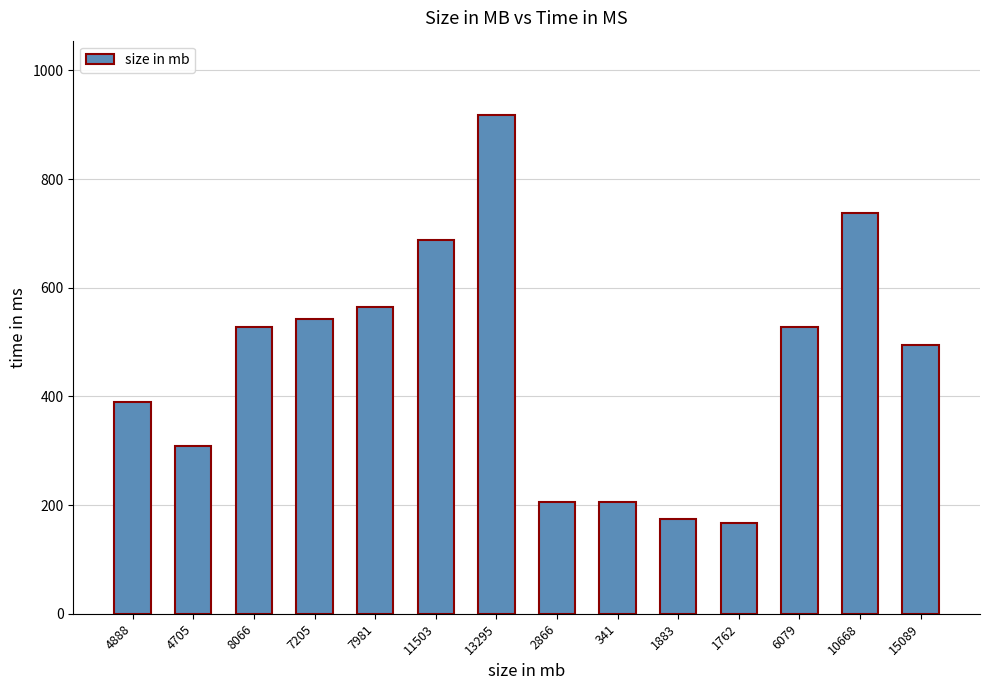

Count the number of categories in the chart.

14